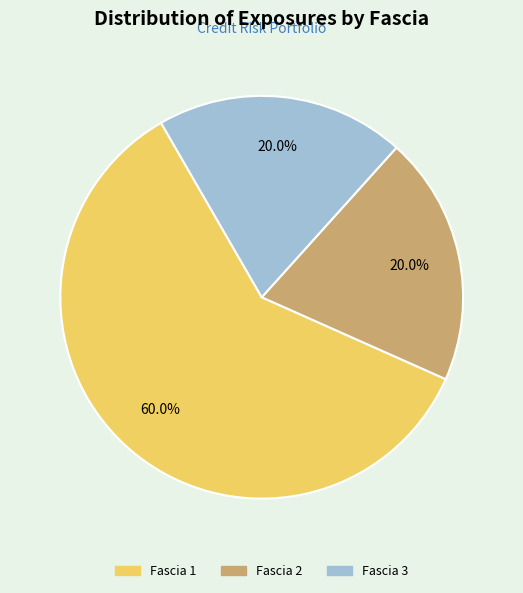

How many segments does this pie chart have?

3